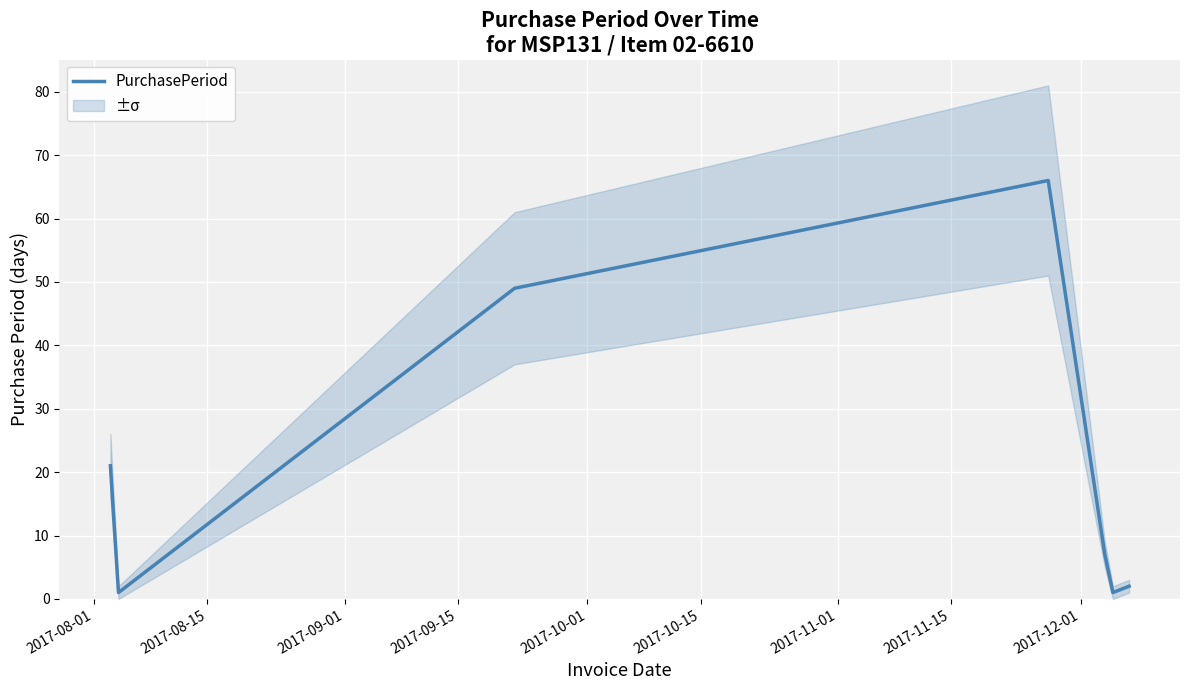

How many points are lower than both their immediate neighbors (excluding endpoints)?

2